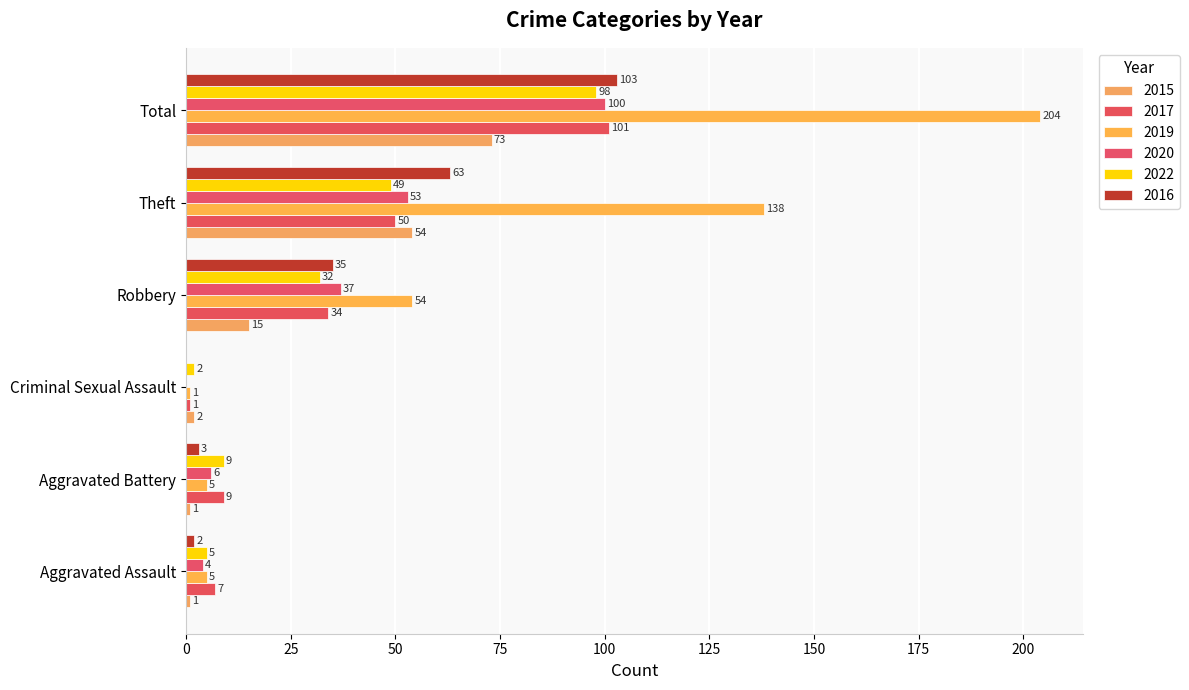

Which has a higher value, Theft or Aggravated Battery?

Theft